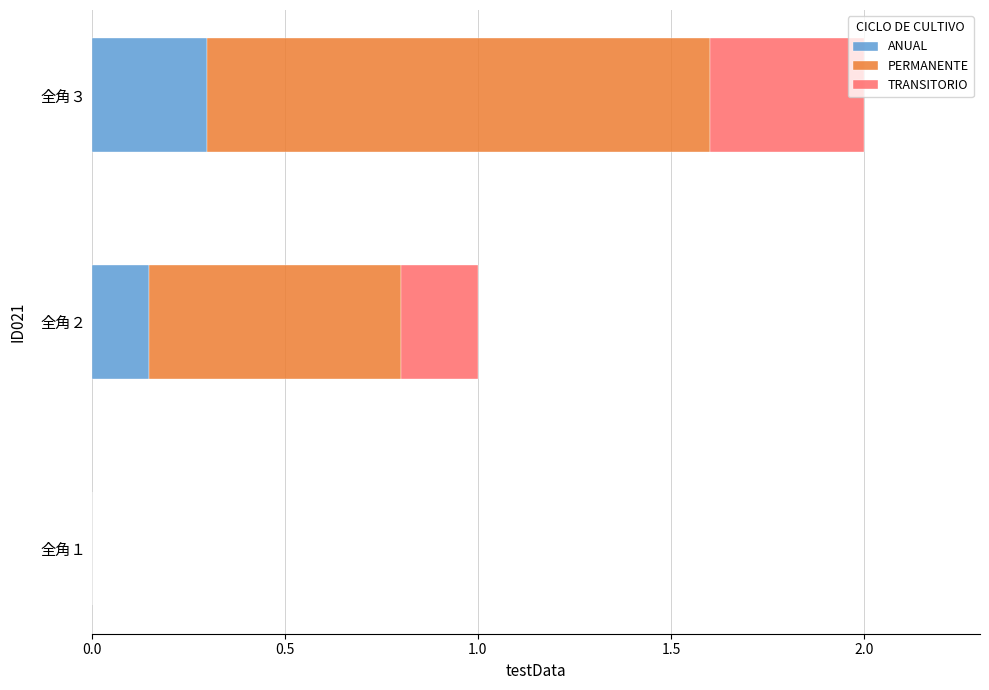

The value of ANUAL at 全角２ is 0.3. True or false?

False